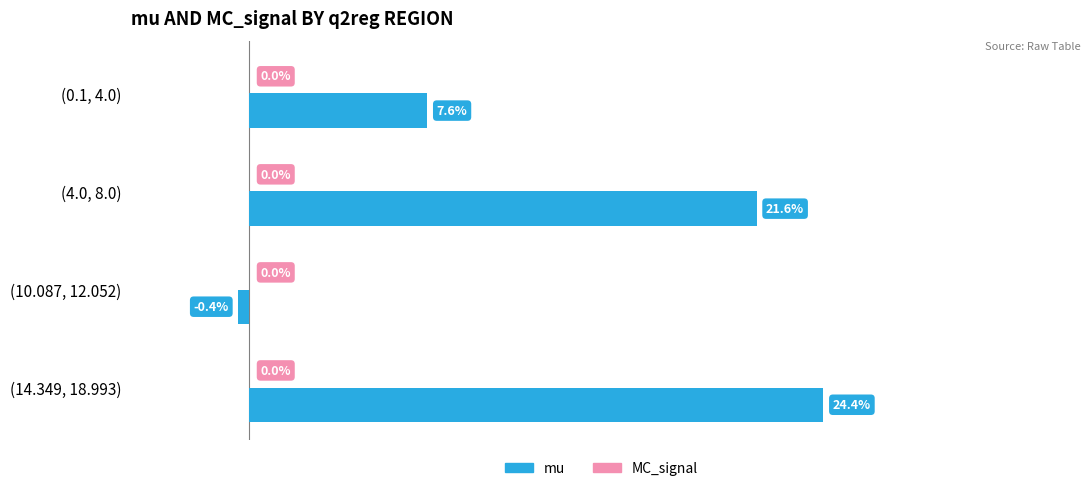

List the labels in order of value, largest first.

(14.349, 18.993), (4.0, 8.0), (0.1, 4.0), (10.087, 12.052)